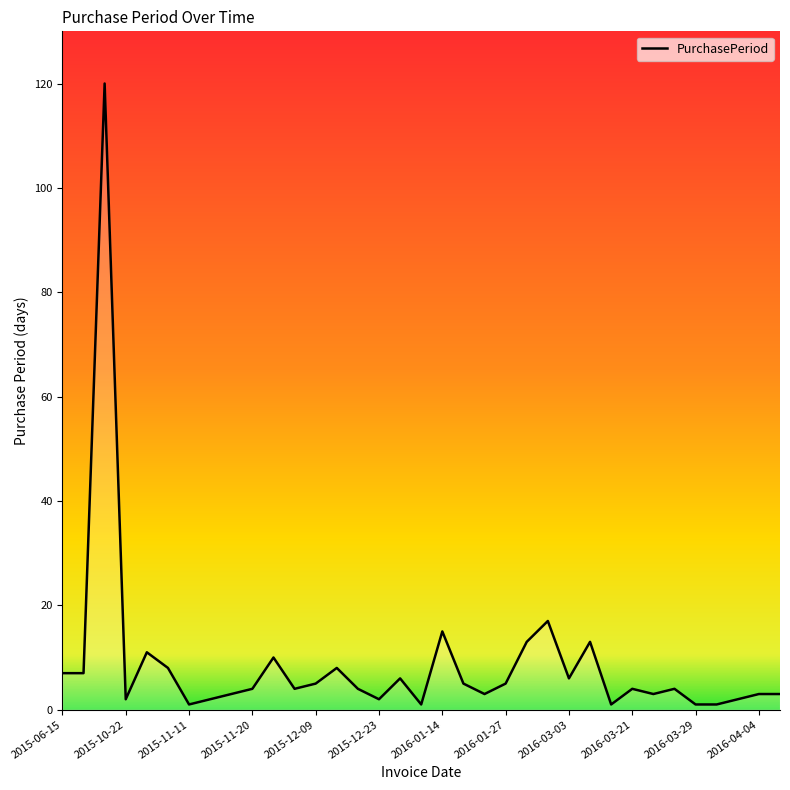

What is the difference between the maximum and minimum values?

119